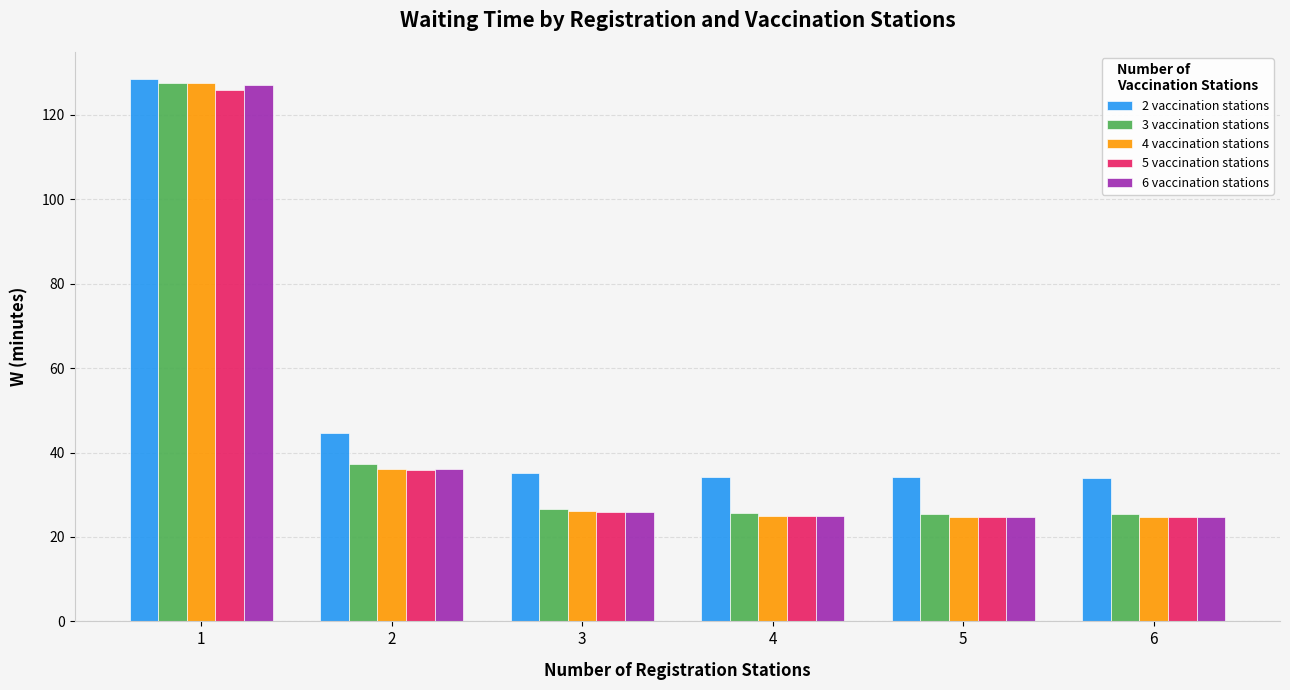

What value does the 6 vaccination stations series have at 6?

24.6